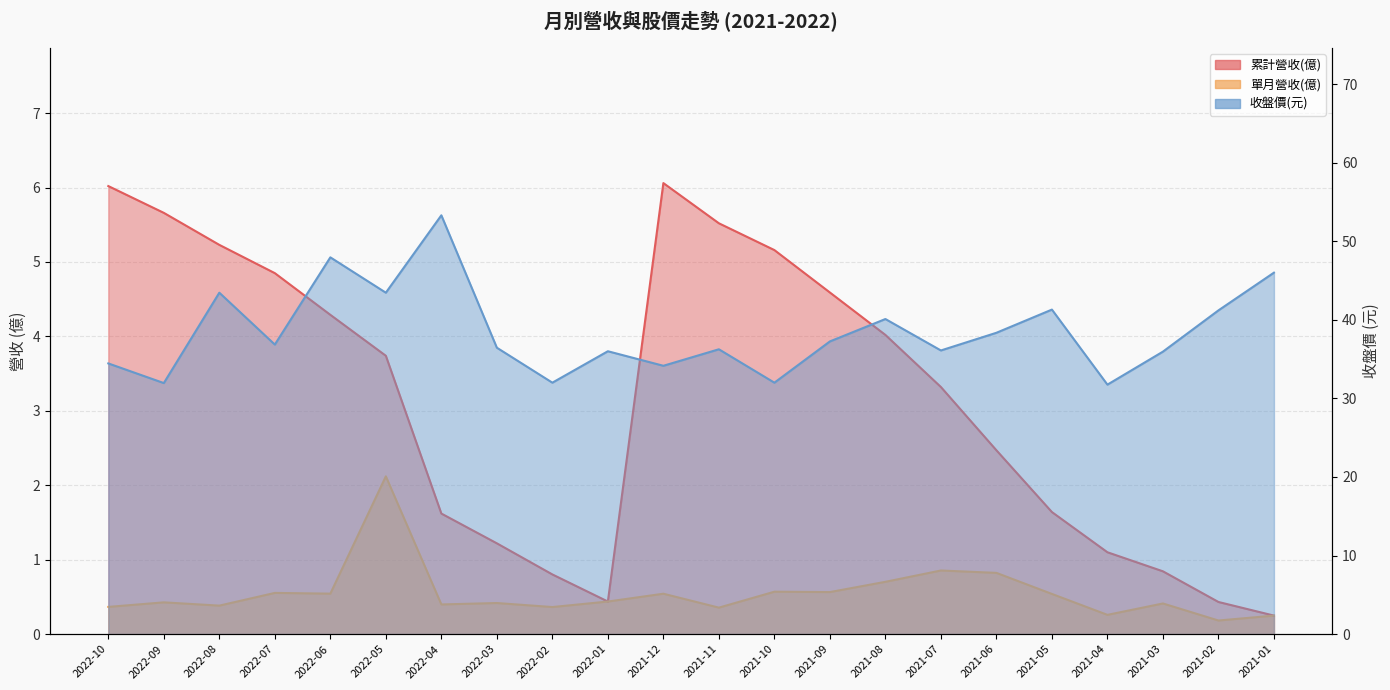

What is the average value of the 累計營收(億) series?

3.1